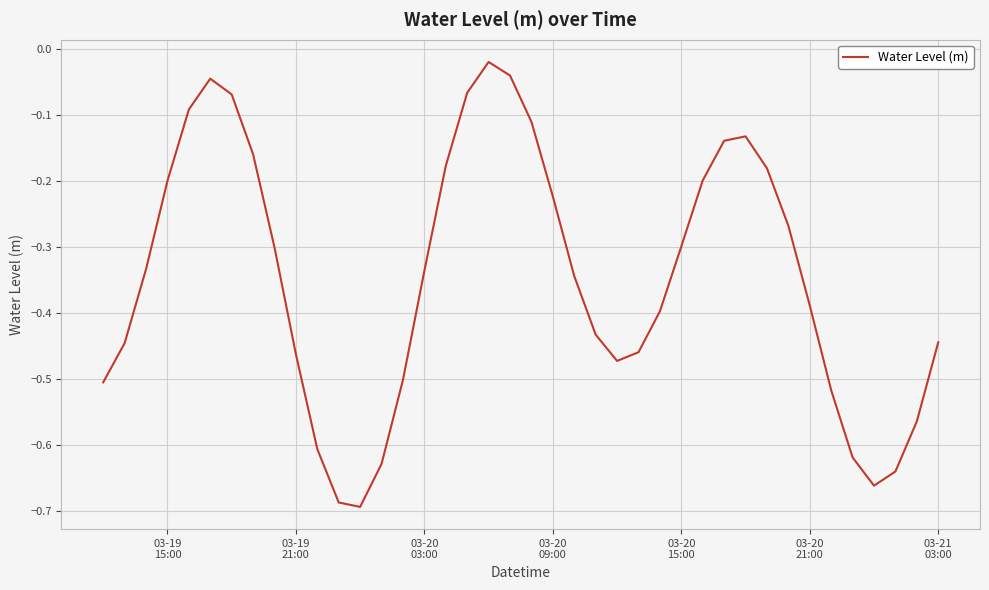

What is the difference between the maximum and minimum values?

0.7